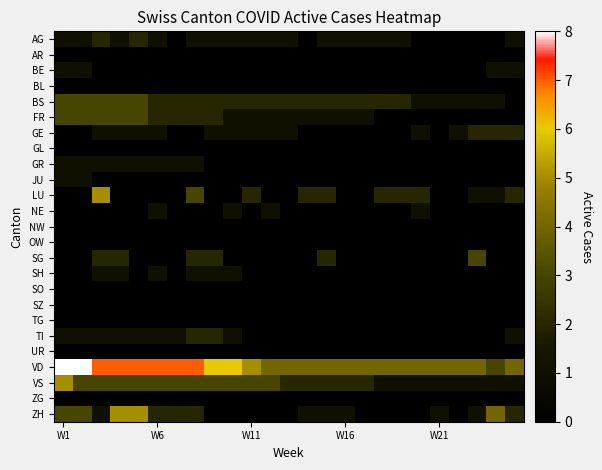

List the series in order of their peak value, highest first.

VD, LU, VS, ZH, BS, FR, SG, AG, GE, TI, BE, GR, JU, NE, SH, AR, BL, GL, NW, OW, SO, SZ, TG, UR, ZG